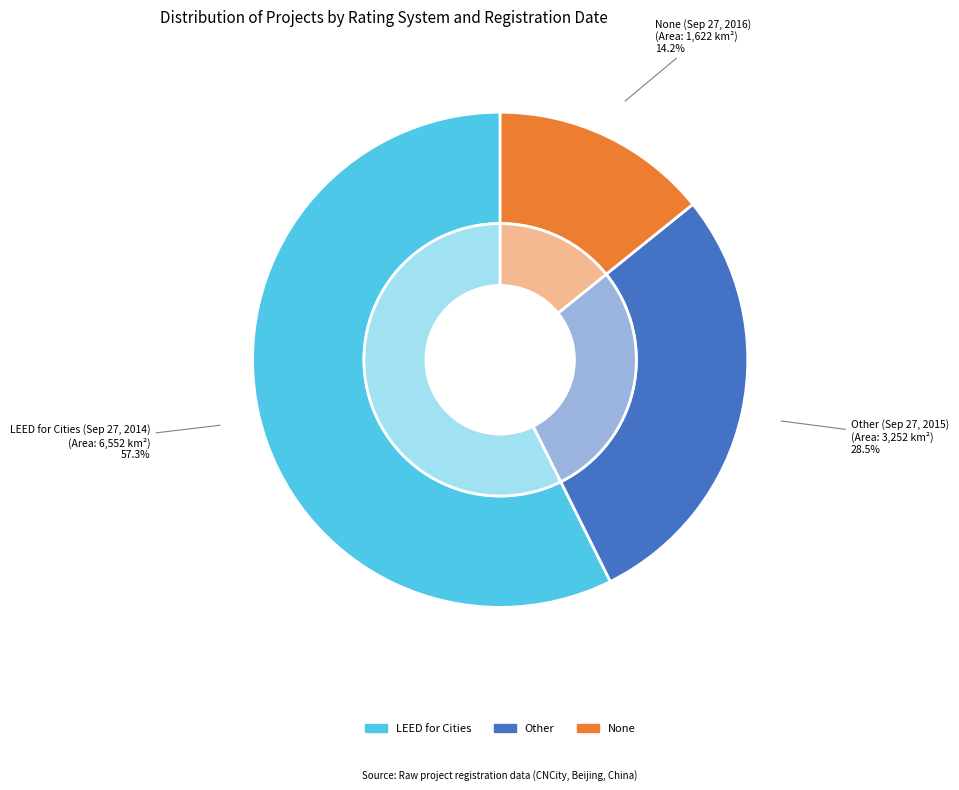

To the nearest percent, what is the average slice percentage?

33%